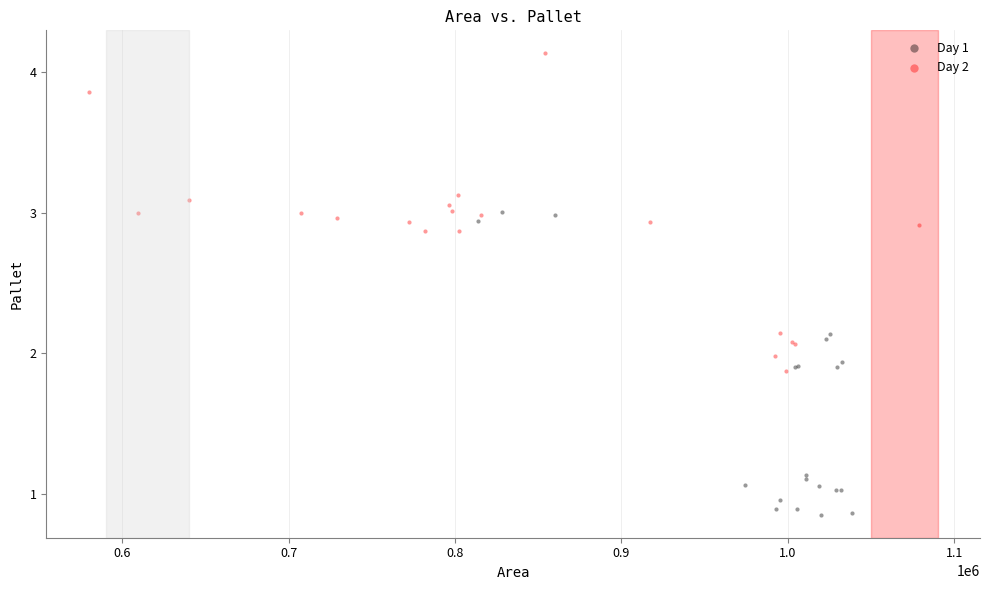

Which series has the widest spread of Y values?

Day 2